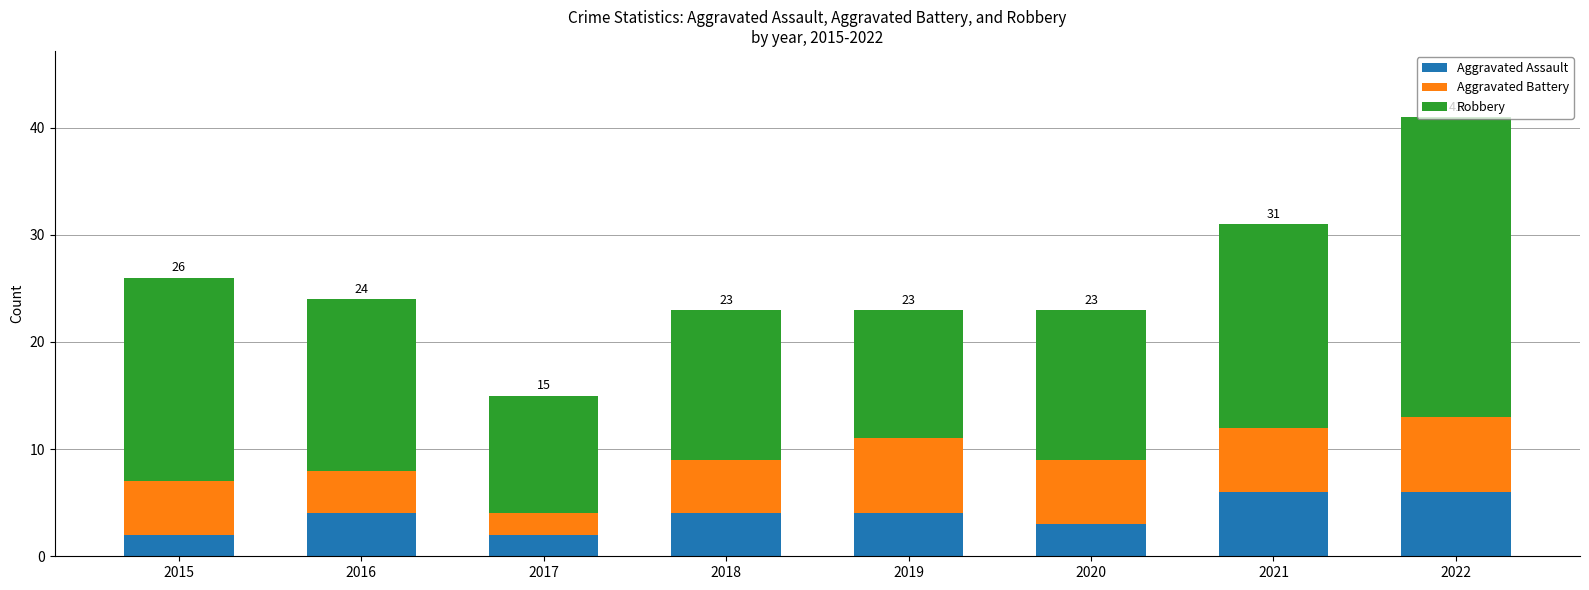

Does the chart contain any negative values?

No